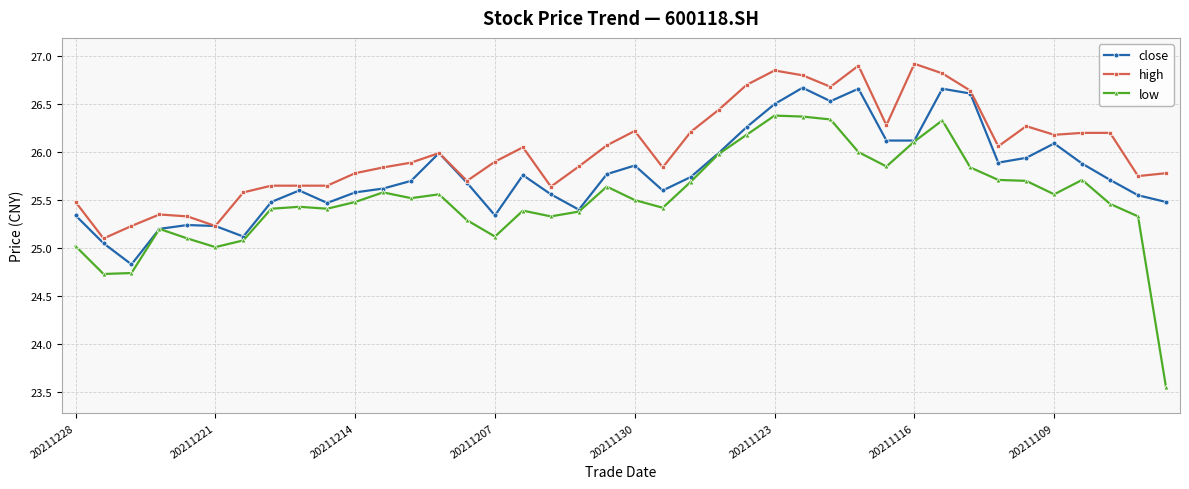

Rank the series by their average value, from highest to lowest.

high, close, low